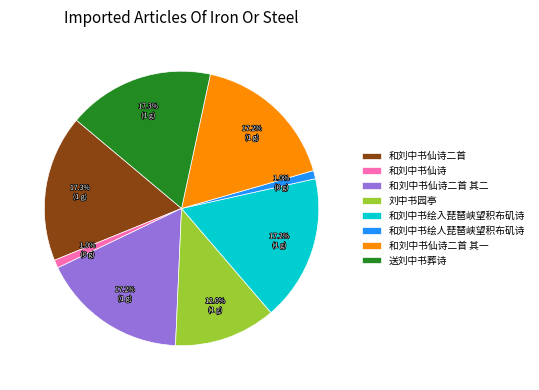

Does 和刘中书仙诗二首 represent more than half of the total?

No